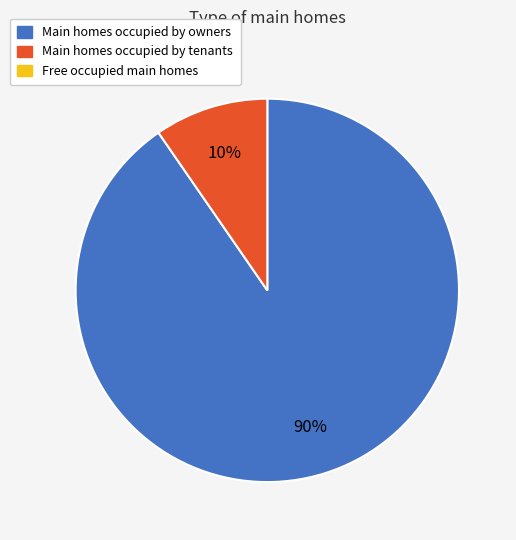

Does any single category account for the majority?

Yes